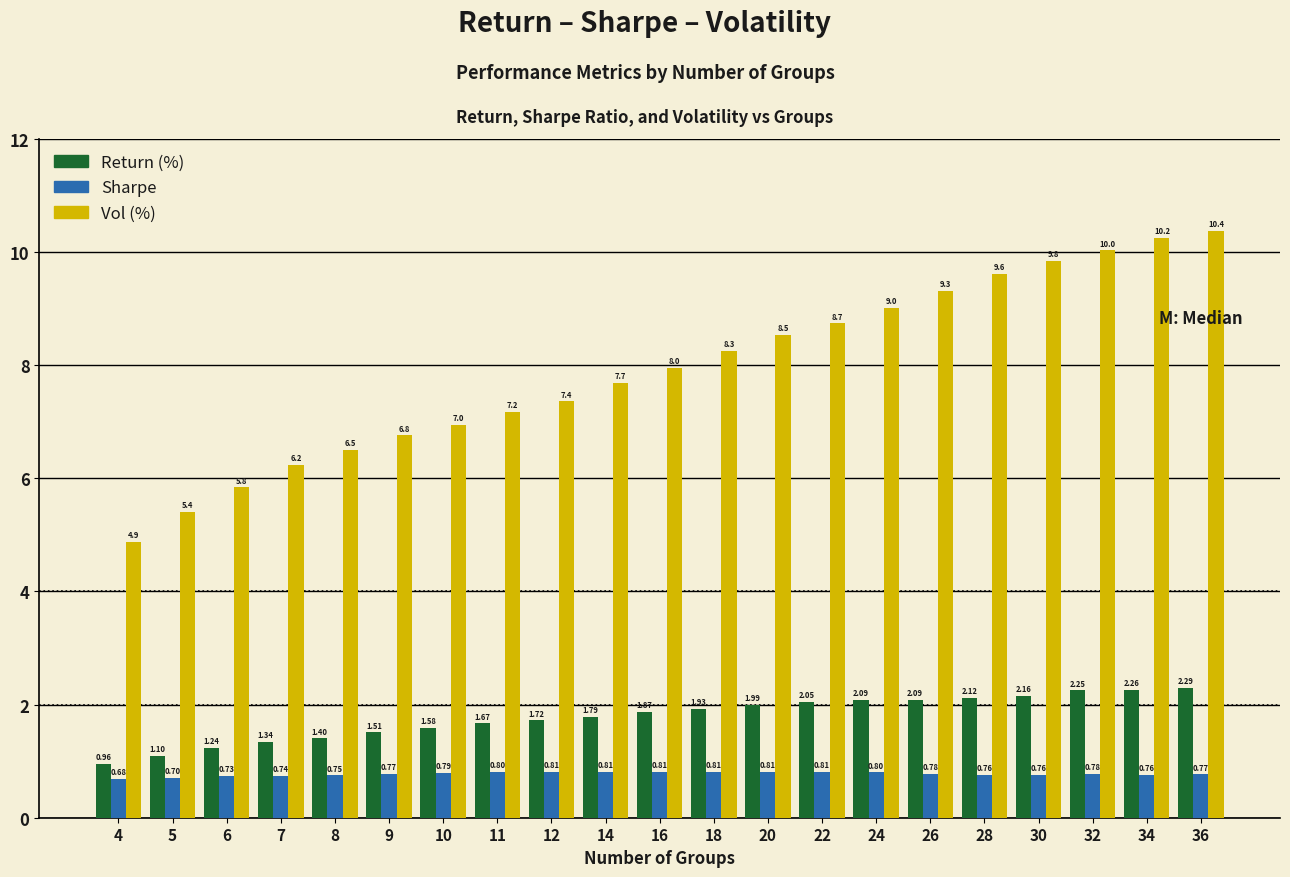

At how many categories does at least one series exceed 10?

3